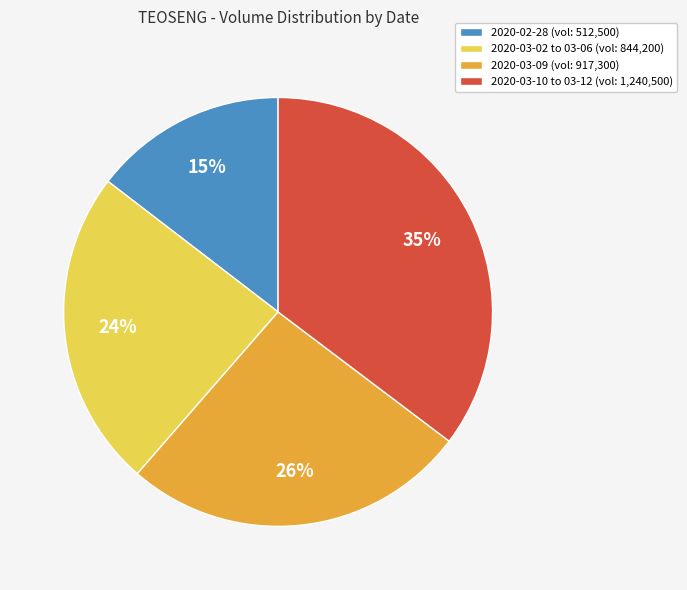

Count the number of slices in the pie.

4